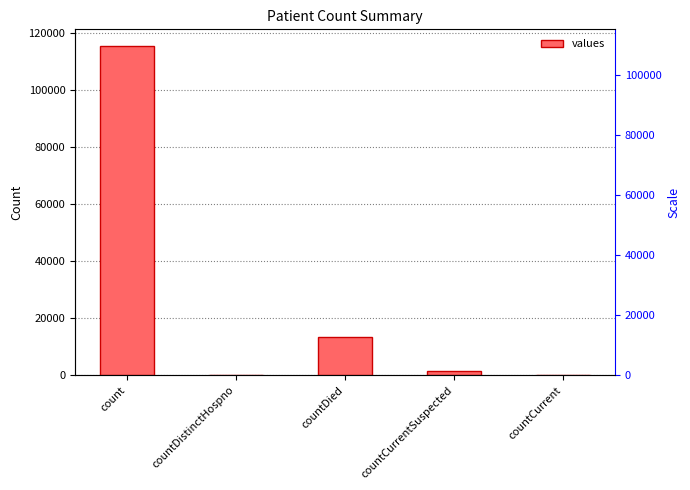

List the labels in order of value, smallest first.

countDistinctHospno, countCurrent, countCurrentSuspected, countDied, count